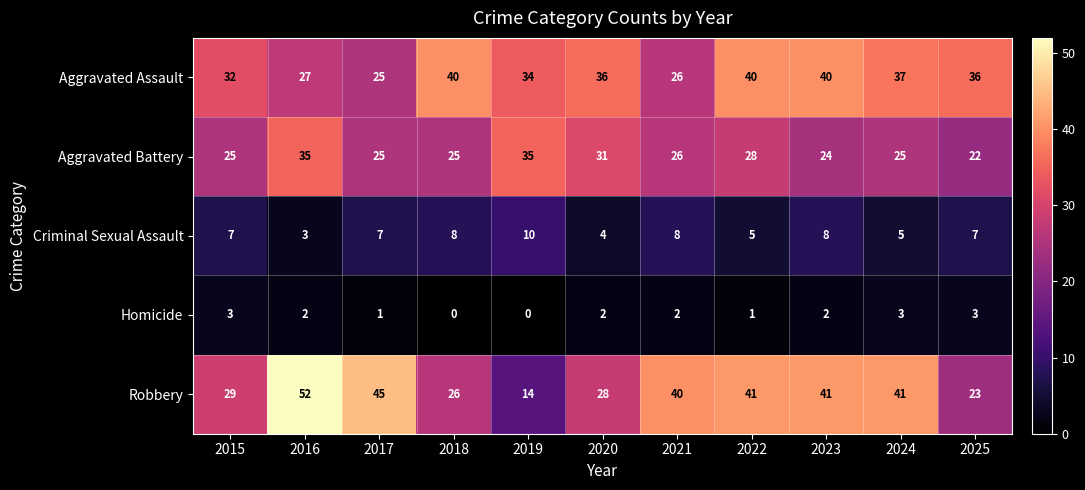

The value of Homicide at 2018 is 0. True or false?

True